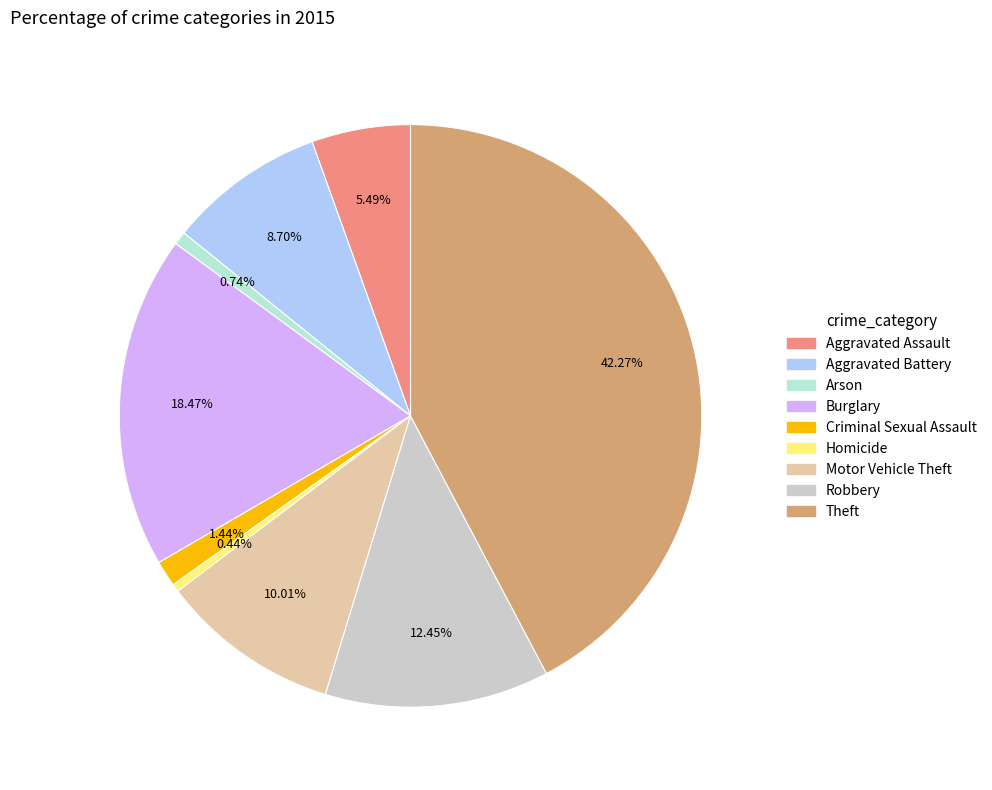

Is Burglary the majority of the pie?

No